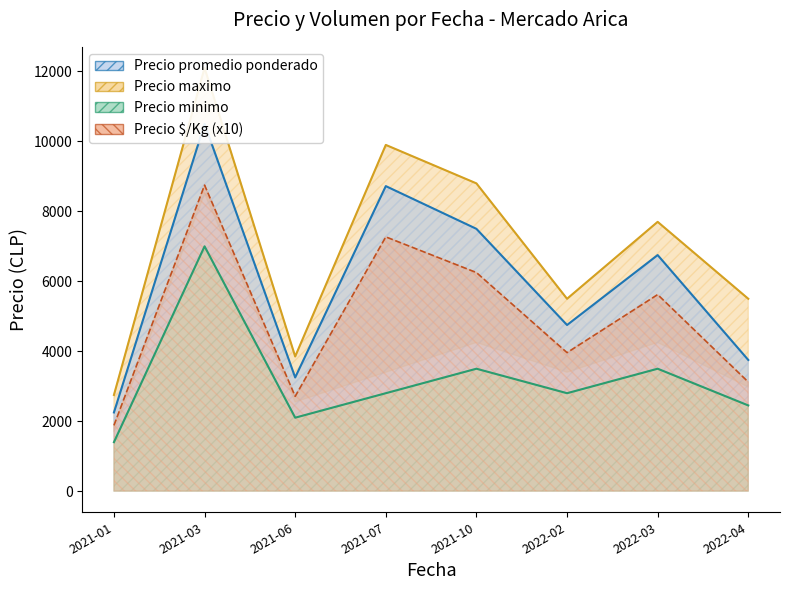

Rank the categories by Precio promedio ponderado value from lowest to highest.

2021-01, 2021-06, 2022-04, 2022-02, 2022-03, 2021-10, 2021-07, 2021-03